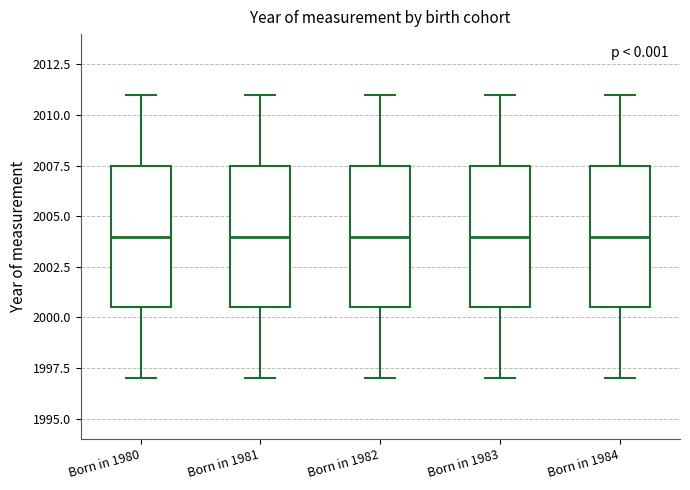

Reading left to right, transcribe this box plot: for each box, give where its median line is, the range the box spans, and where its two whiskers end, as read against the y-axis. The values are not printed on the chart, so give them approximately, as read against the axis.

Born in 1980: median 2004.0, box 2000.5 to 2007.5, whiskers 1997.0 to 2011.0
Born in 1981: median 2004.0, box 2000.5 to 2007.5, whiskers 1997.0 to 2011.0
Born in 1982: median 2004.0, box 2000.5 to 2007.5, whiskers 1997.0 to 2011.0
Born in 1983: median 2004.0, box 2000.5 to 2007.5, whiskers 1997.0 to 2011.0
Born in 1984: median 2004.0, box 2000.5 to 2007.5, whiskers 1997.0 to 2011.0